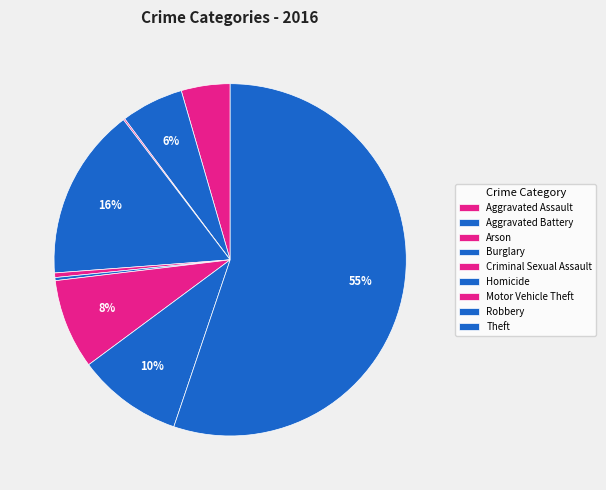

To the nearest percent, what is the difference between the largest and smallest slice percentages?

55%